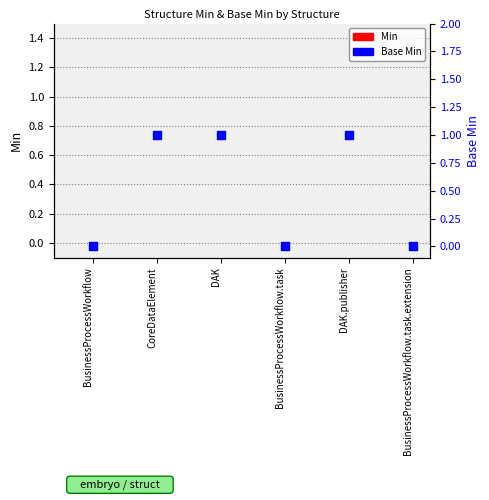

At how many categories does at least one series exceed 0?

3